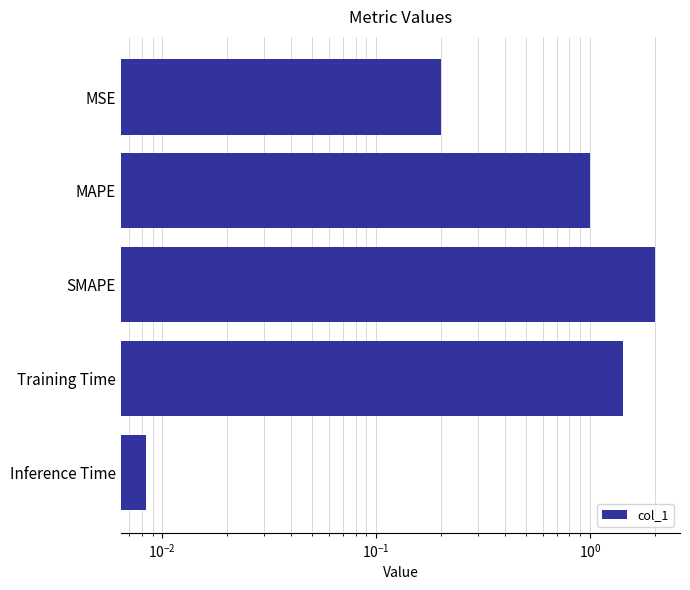

What is the difference between the second highest and second lowest values?

1.2